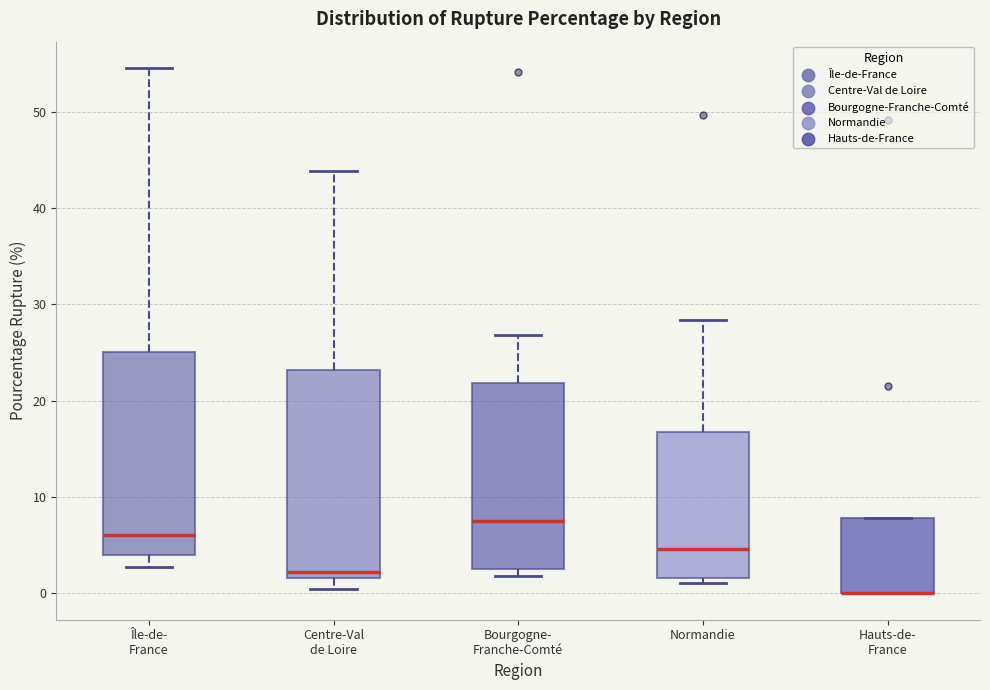

Where is the lower edge of the box for Hauts-de- France on the y-axis? The values are not printed on the chart, so give them approximately, as read against the axis.

0